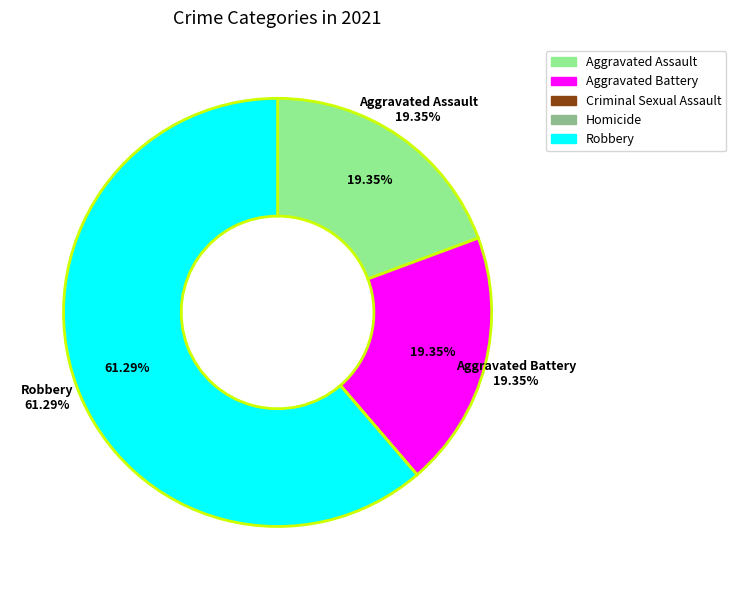

Rank the categories by value from highest to lowest.

Robbery, Aggravated Assault, Aggravated Battery, Criminal Sexual Assault, Homicide